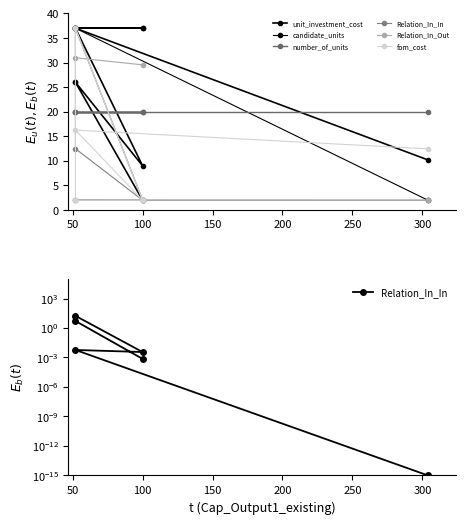

What is the approximate value of number_of_units at 150?

20.0